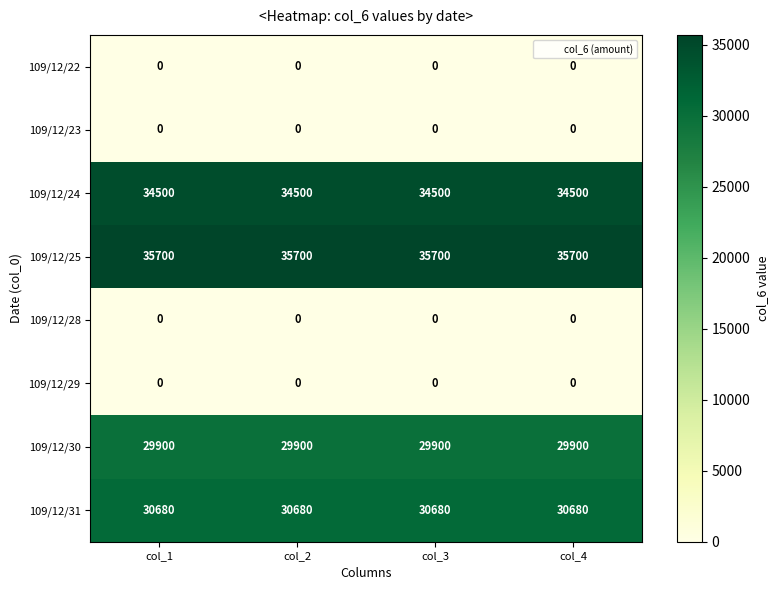

What is the difference between the highest and lowest values at col_4?

35700